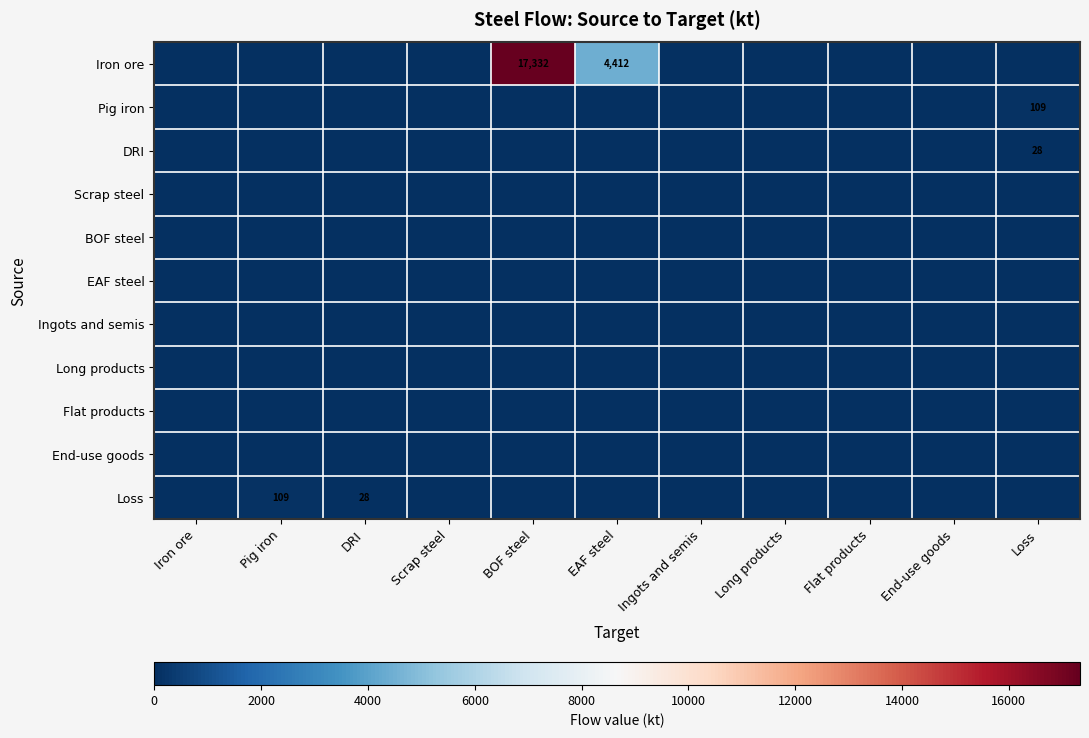

How many data points does each series have?

11